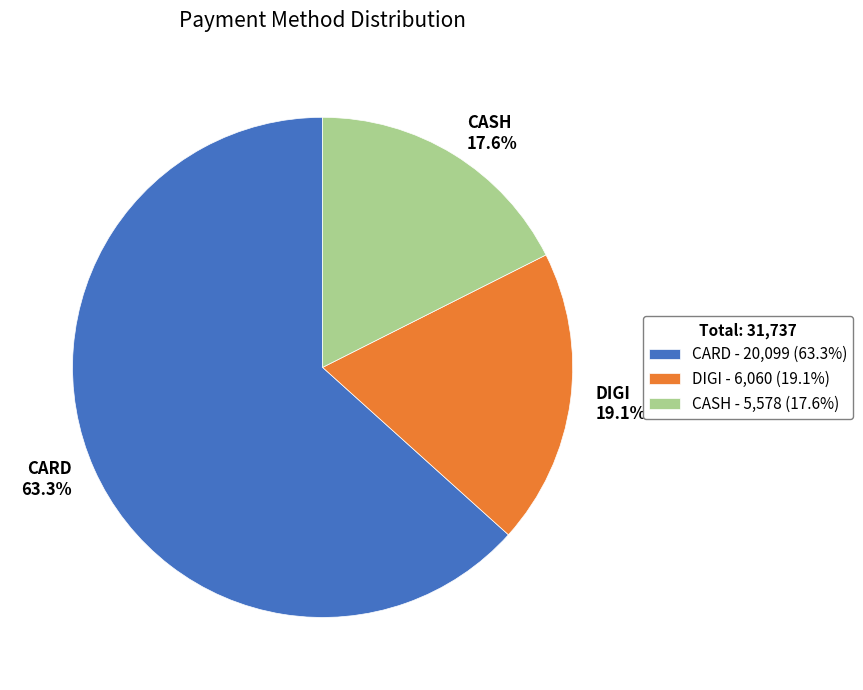

Rank the categories by value from lowest to highest.

CASH, DIGI, CARD